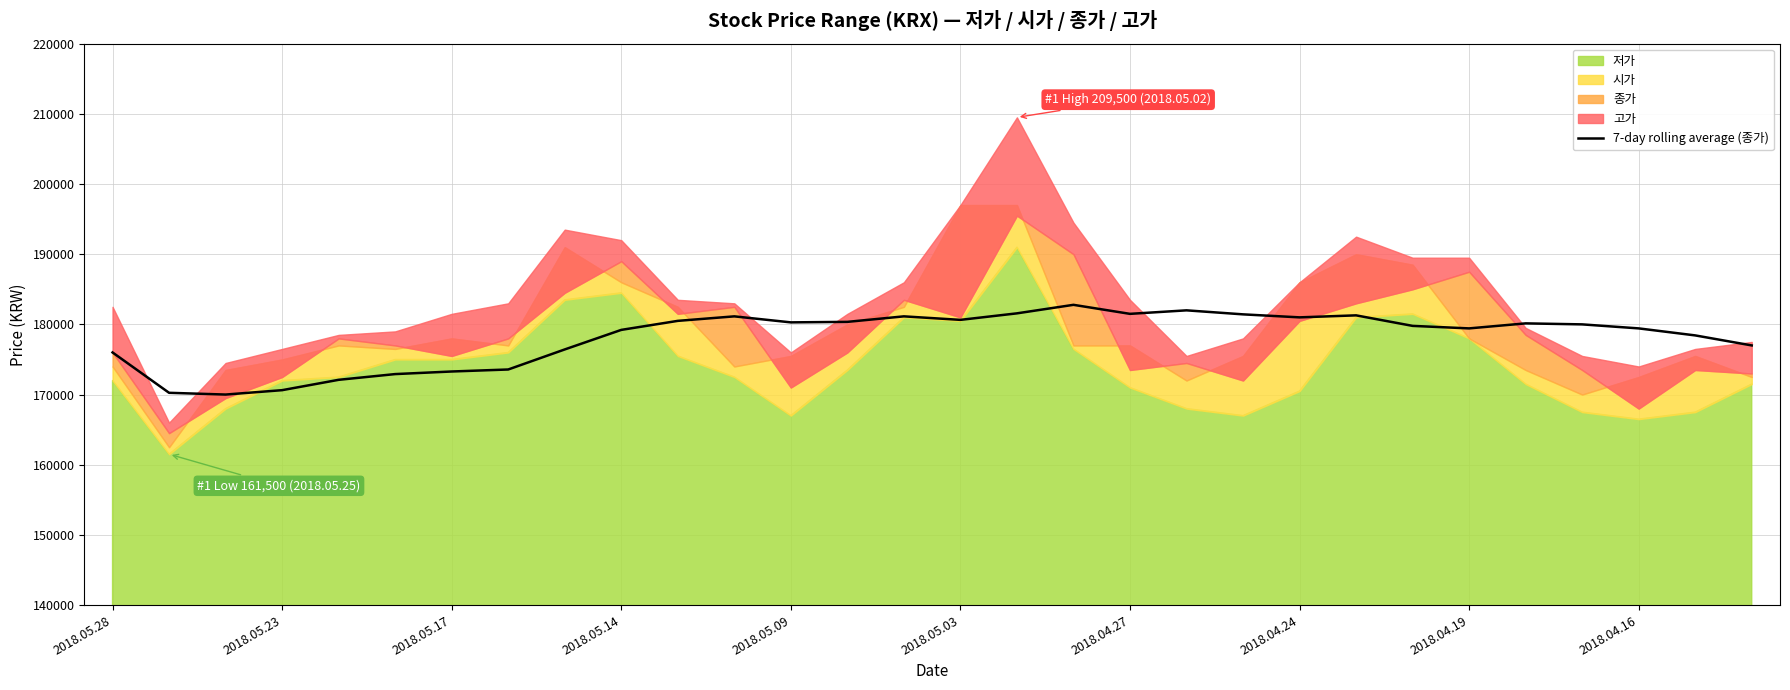

Which has a higher value, 2018.04.16 or 23?

23